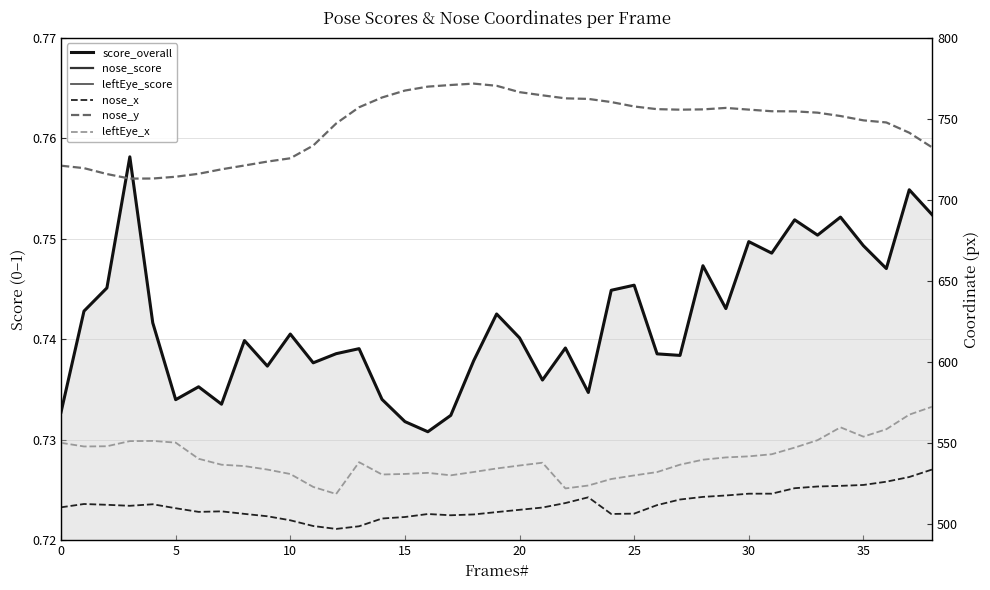

True or false: leftEye_score has a value of 0.3 at 23.

False